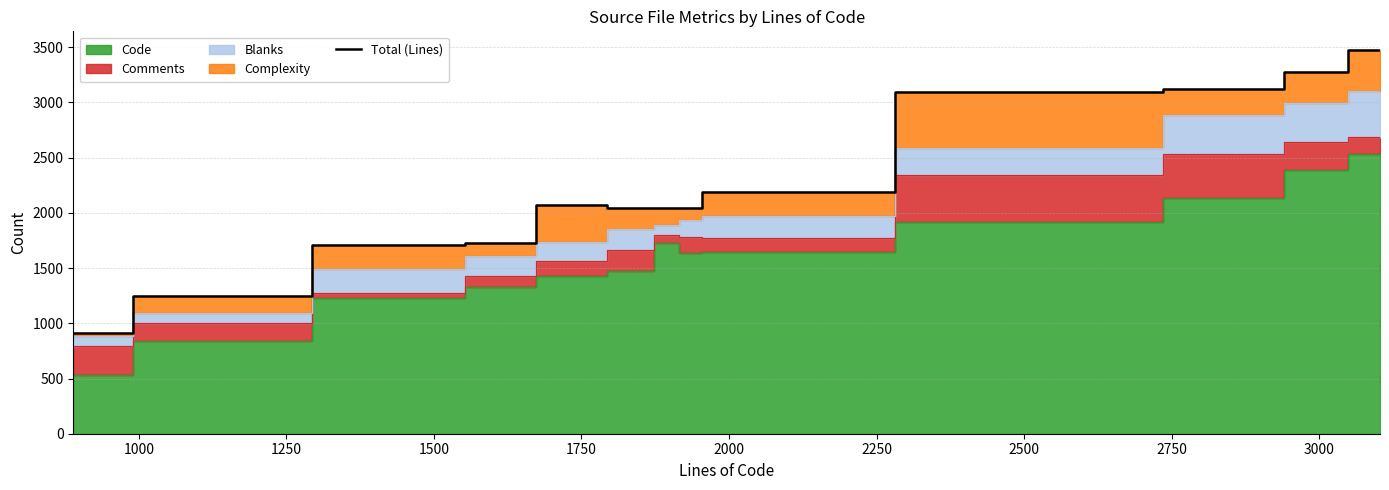

What is the value of the 7th point from the left?

2040